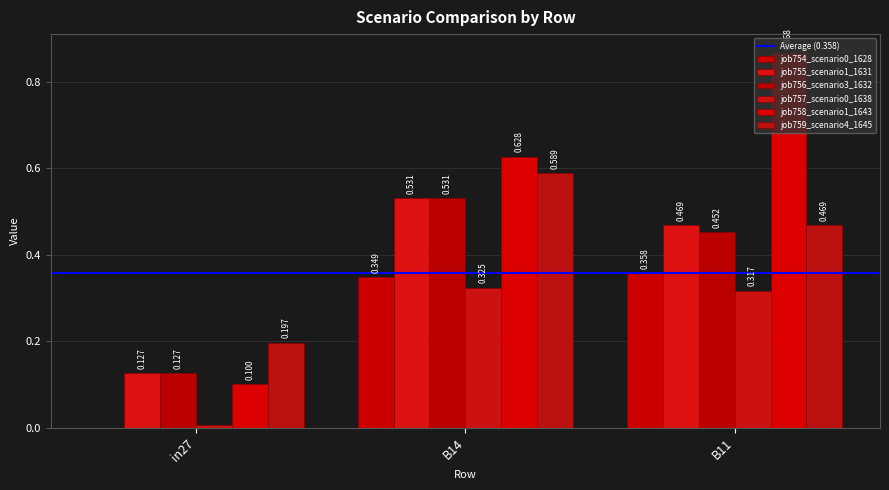

Reading left to right, extract all data points from this chart.

job754_scenario0_1628: in27=0.0	B14=0.3	B11=0.4
job755_scenario1_1631: in27=0.1	B14=0.5	B11=0.5
job756_scenario3_1632: in27=0.1	B14=0.5	B11=0.5
job757_scenario0_1638: in27=0.0	B14=0.3	B11=0.3
job758_scenario1_1643: in27=0.1	B14=0.6	B11=0.9
job759_scenario4_1645: in27=0.2	B14=0.6	B11=0.5